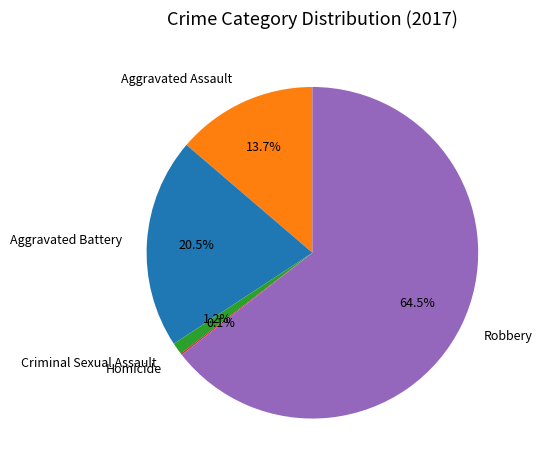

Do Aggravated Battery and Criminal Sexual Assault together represent more than half of the pie?

No